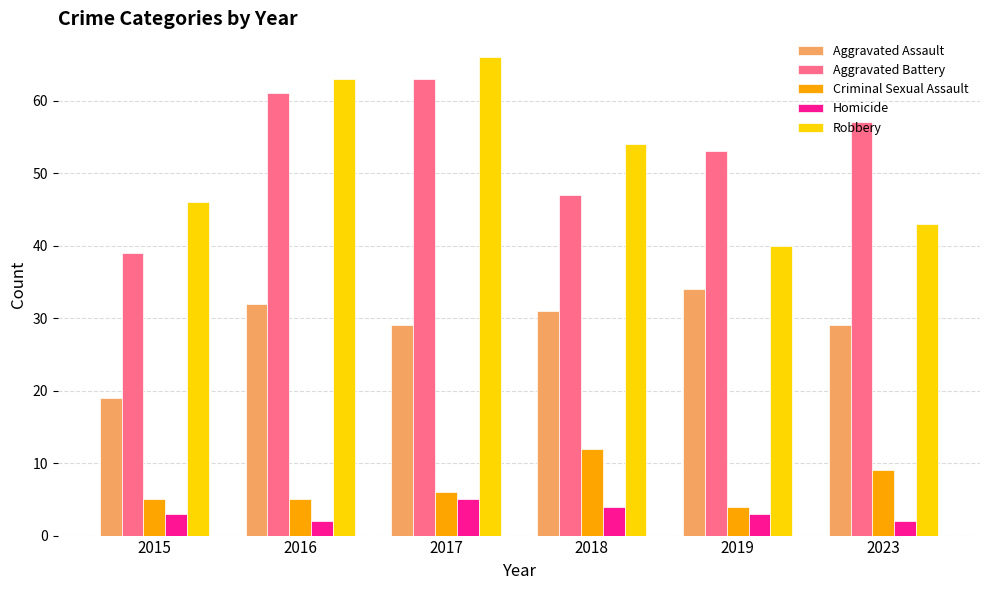

Are the bars horizontal?

No